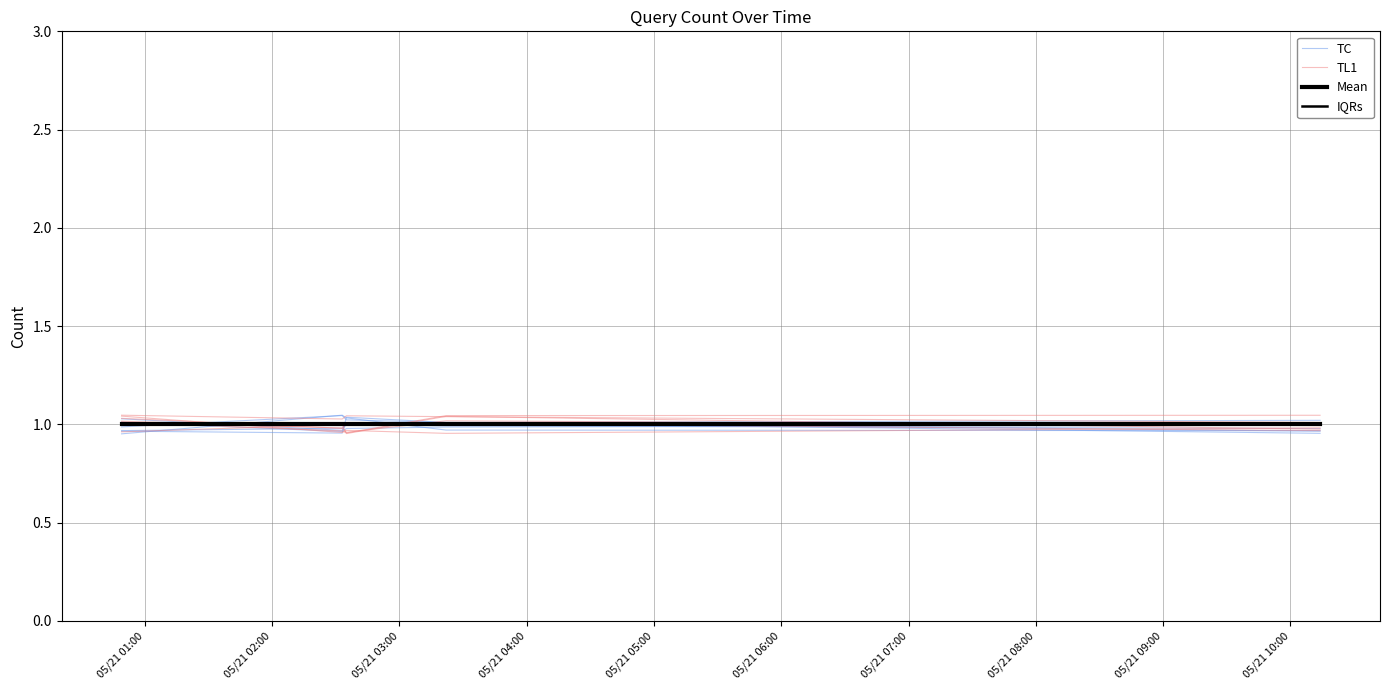

True or false: TC has more than 2 points higher than both neighbors.

False